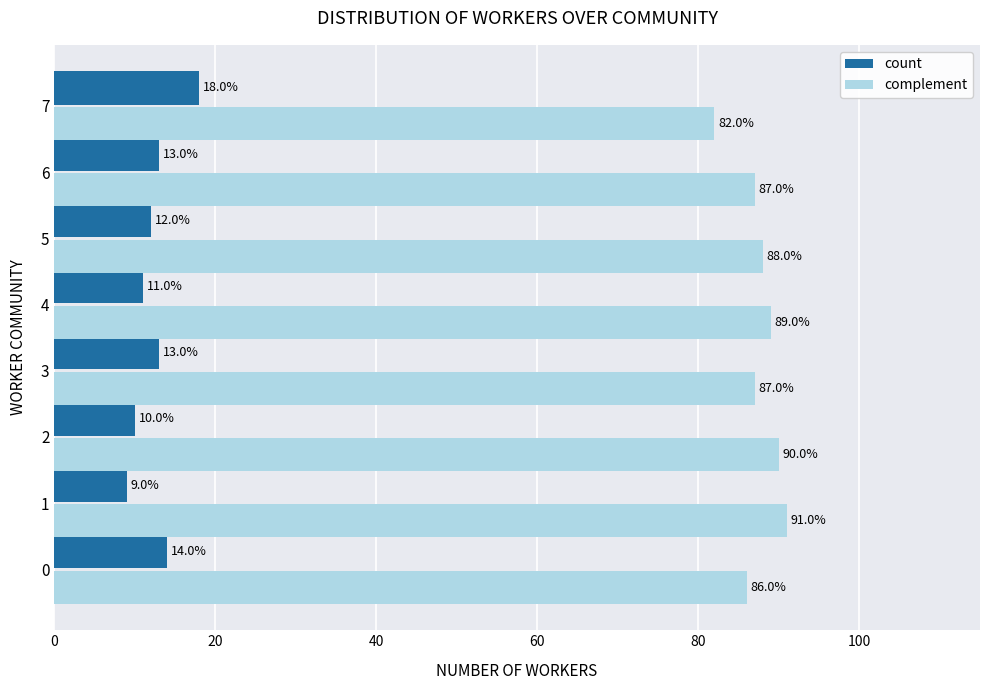

What is the sum of all count values?

100.0